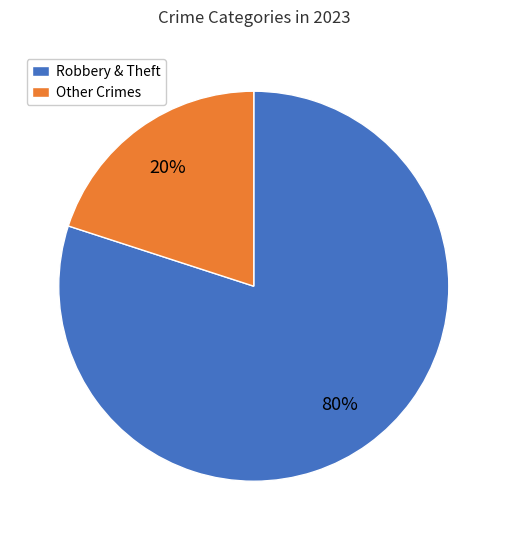

True or false: Other Crimes accounts for 20% of the total.

True